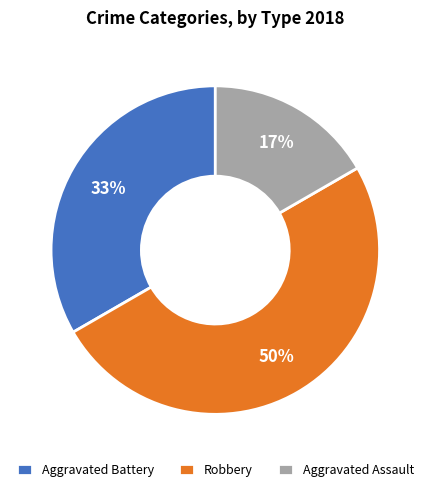

Does Aggravated Battery account for over 50% of the chart?

No